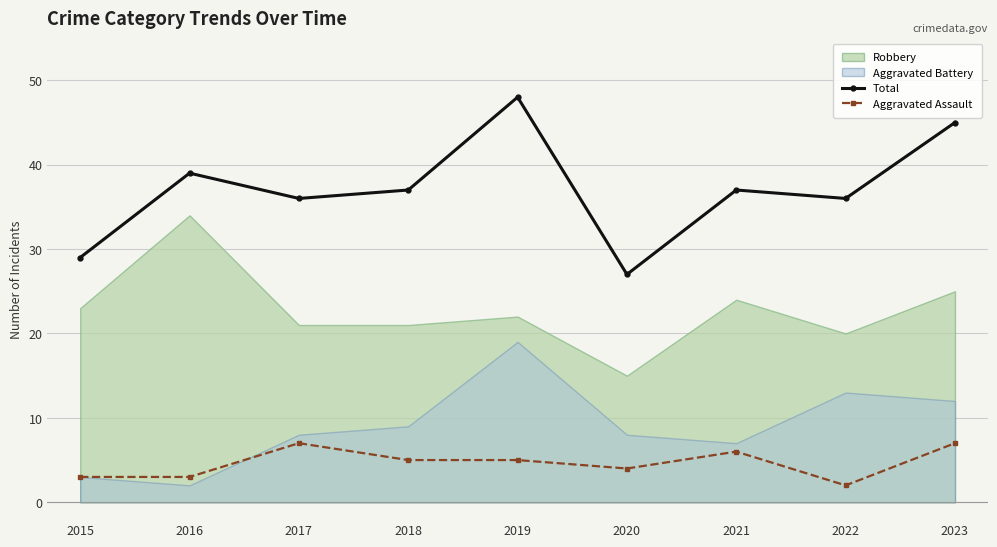

What is the value of the Aggravated Assault point at the 3rd from the left?

7